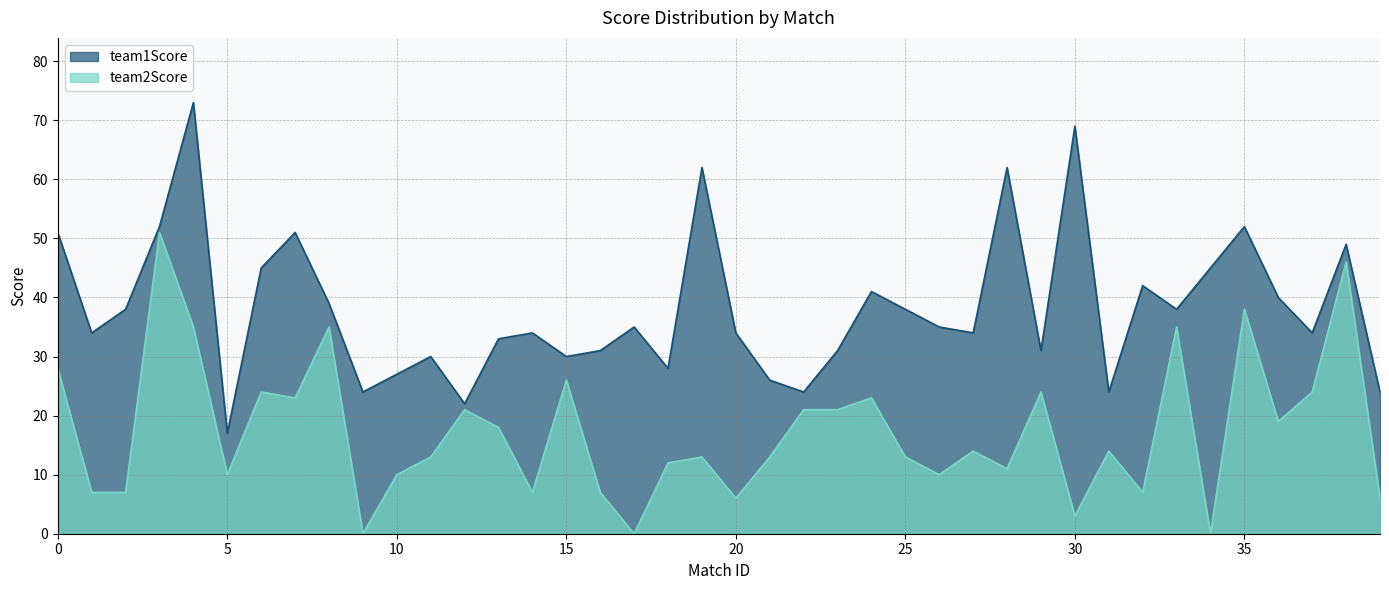

In team1Score, how many points are lower than both neighbors (excluding endpoints)?

12